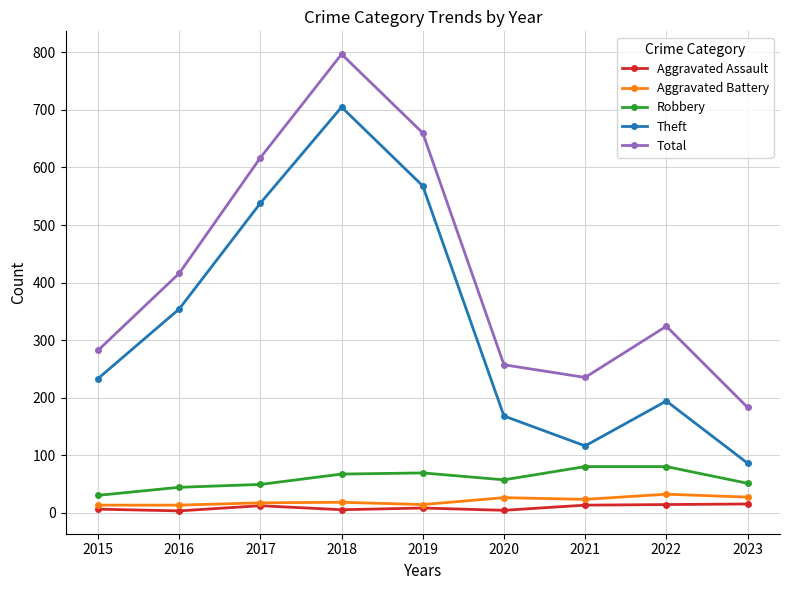

What is the value of the Theft point at the 6th from the left?

168